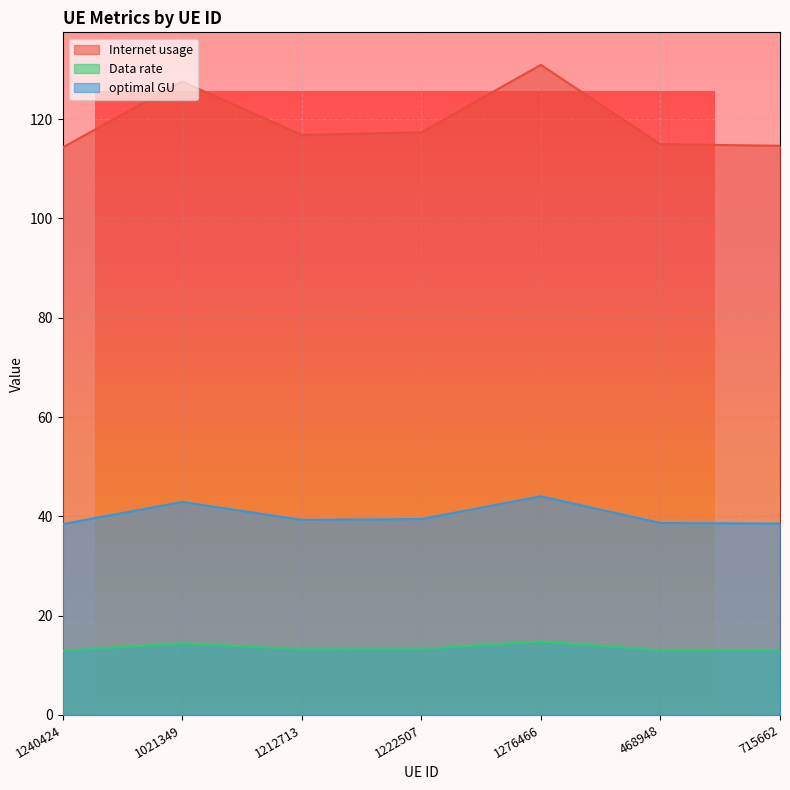

What is the difference between the maximum and minimum values in the Internet usage series?

16.6